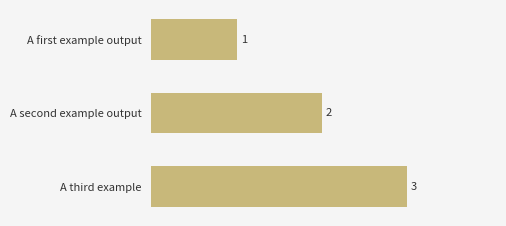

True or false: the data shows 2 at A first example output.

False